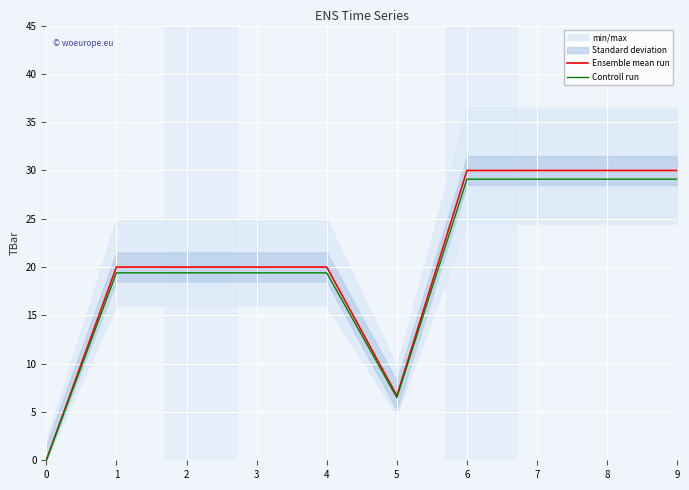

Rank the series by their maximum value, from highest to lowest.

Ensemble mean run, Controll run